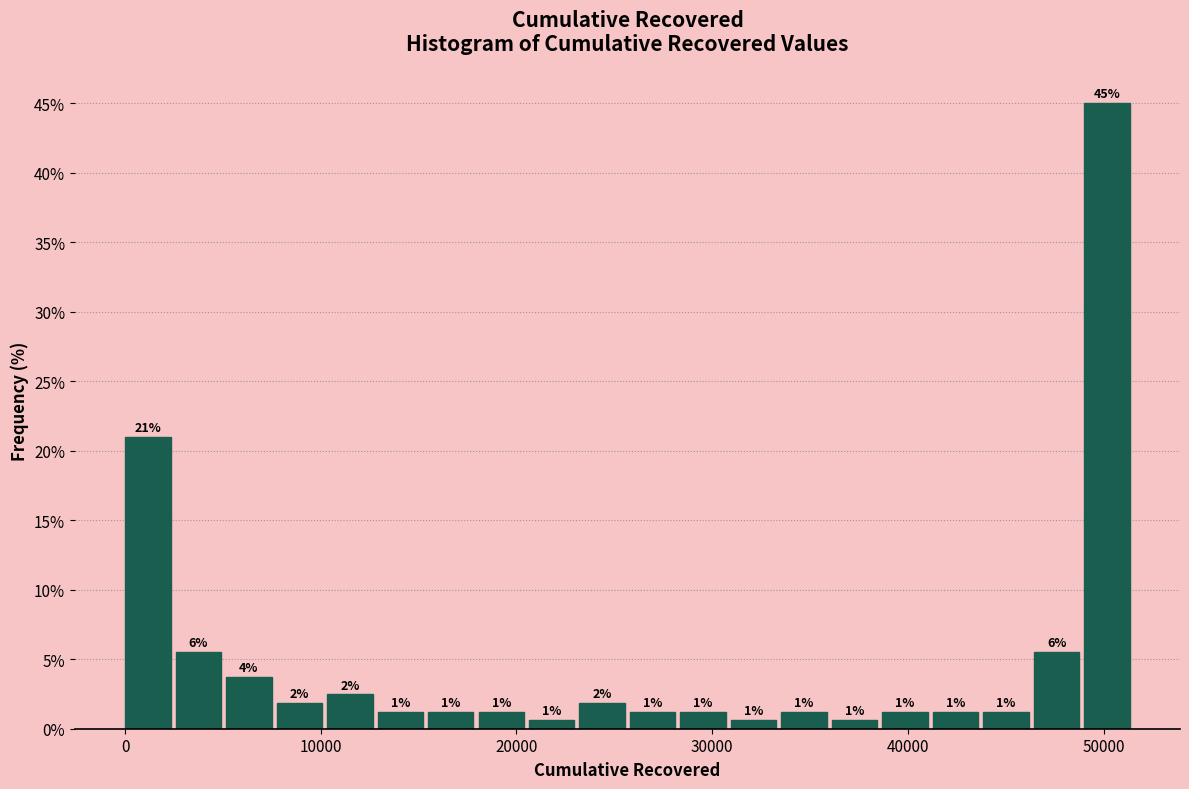

Around what value on the x-axis is the tallest bar? Give the approximate position of its centre, as read against the axis.

50000